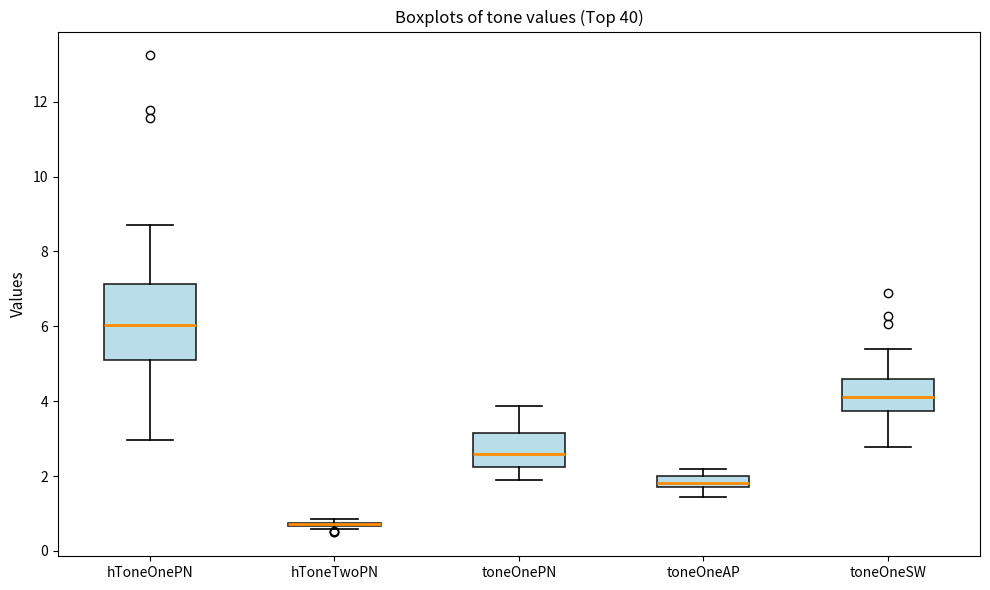

Which box is the tallest, from its lower edge to its upper edge?

hToneOnePN